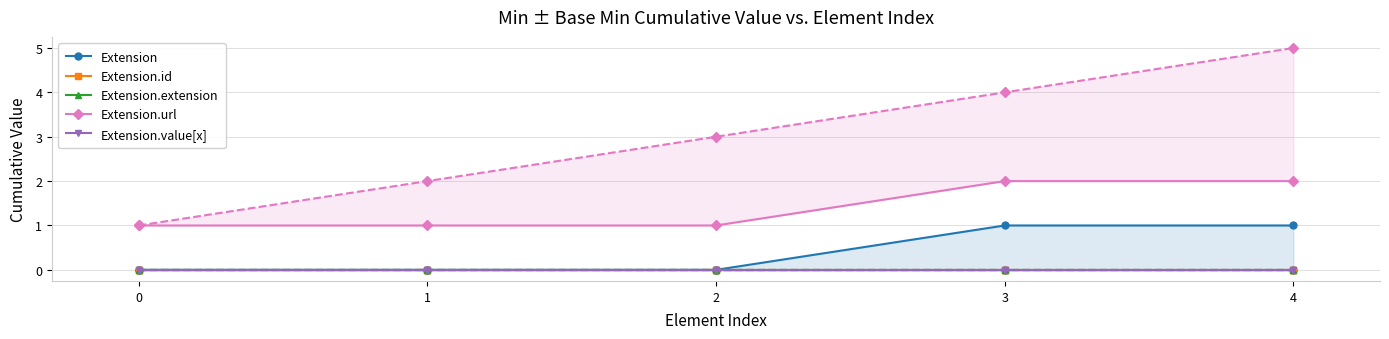

Between 4 and 3, which is larger?

4